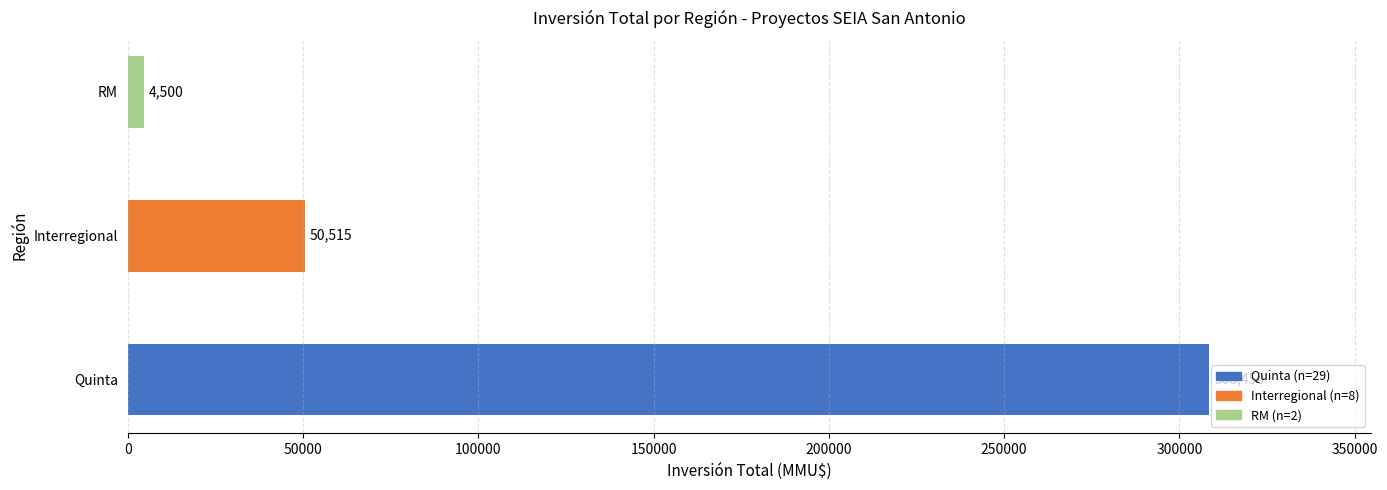

List the labels in order of value, largest first.

Quinta, Interregional, RM